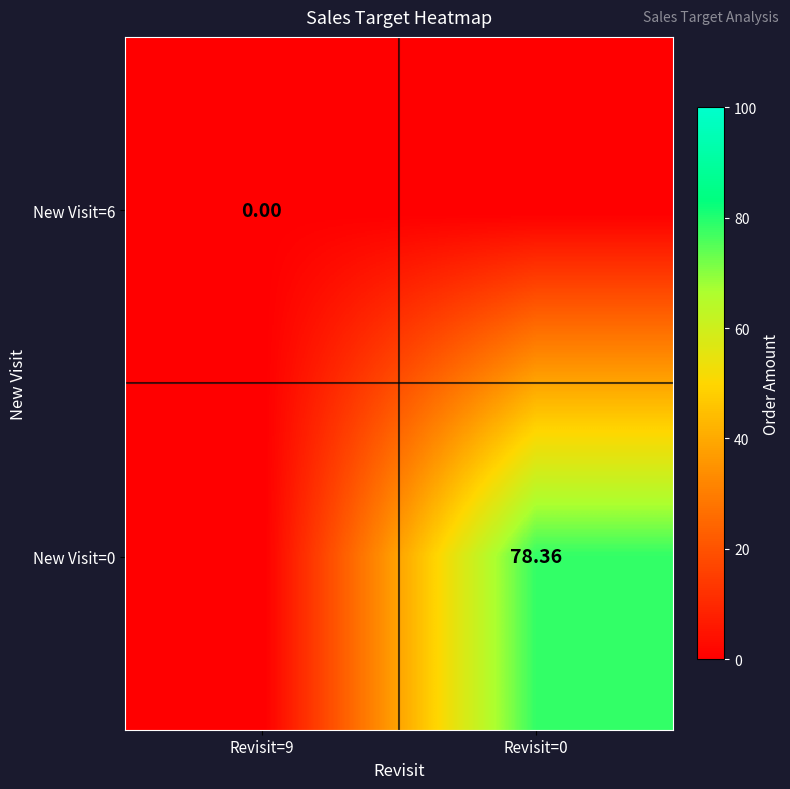

Is the value of New Visit=6 at Revisit=9 greater than the value of New Visit=0 at Revisit=0?

No